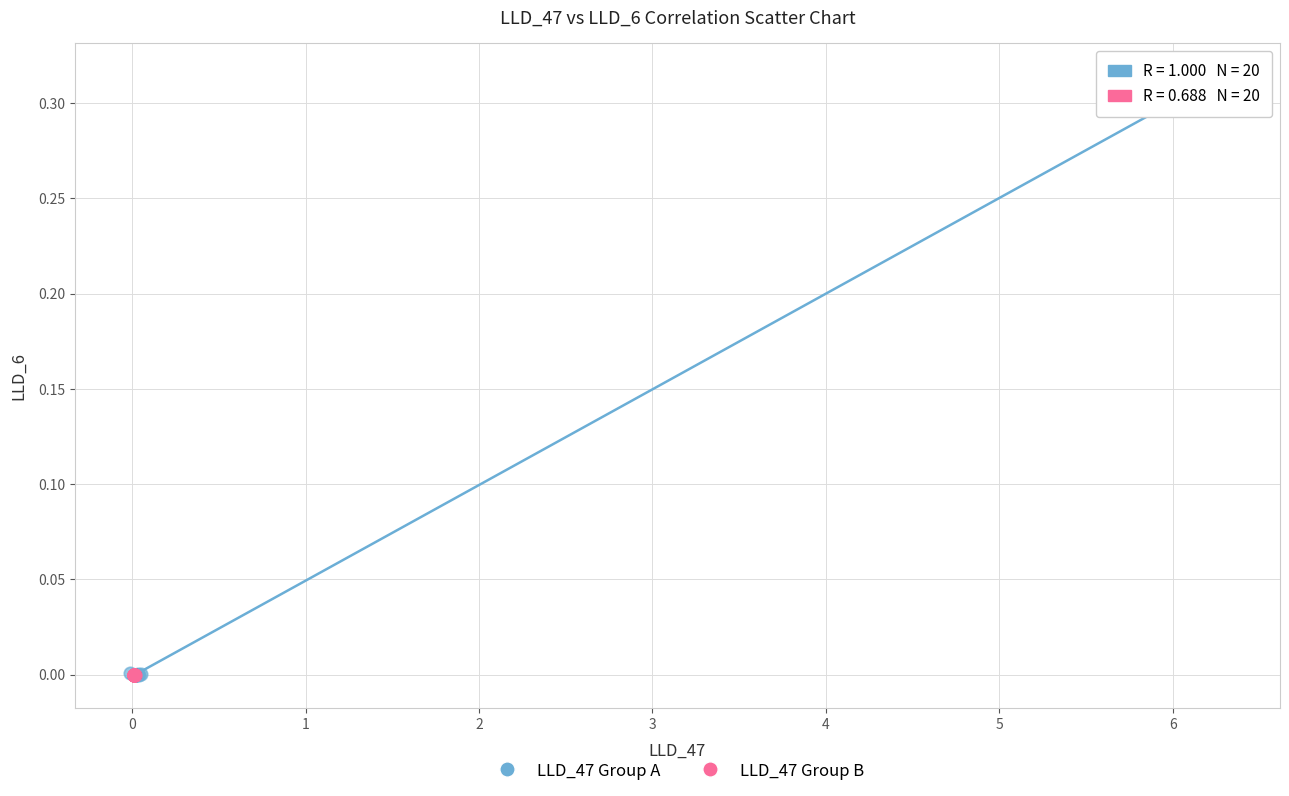

Which series reaches the maximum Y coordinate?

LLD_47 Group A